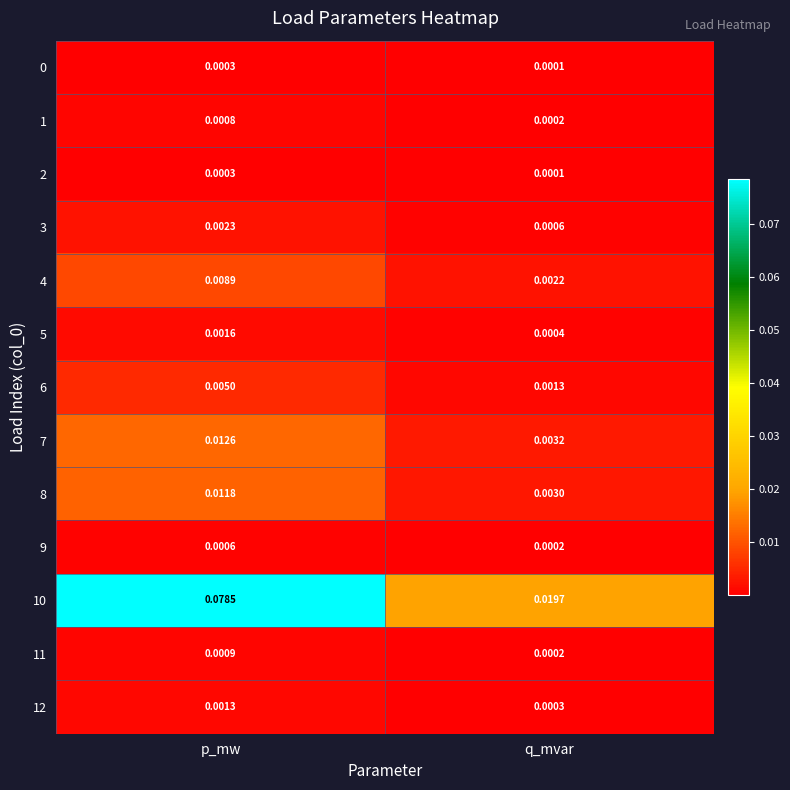

Where is 5 nearest to the value 0?

q_mvar